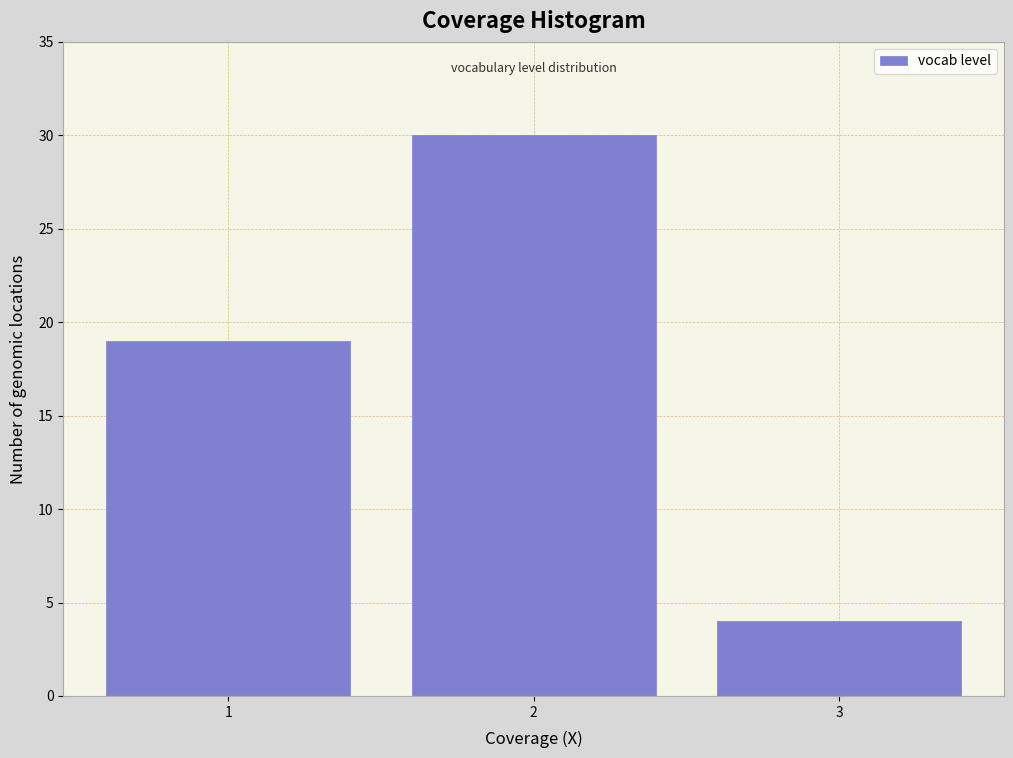

How tall is the bar that spans 2.5 to 3.5 on the x-axis? The values are not printed on the chart, so give them approximately, as read against the axis.

4